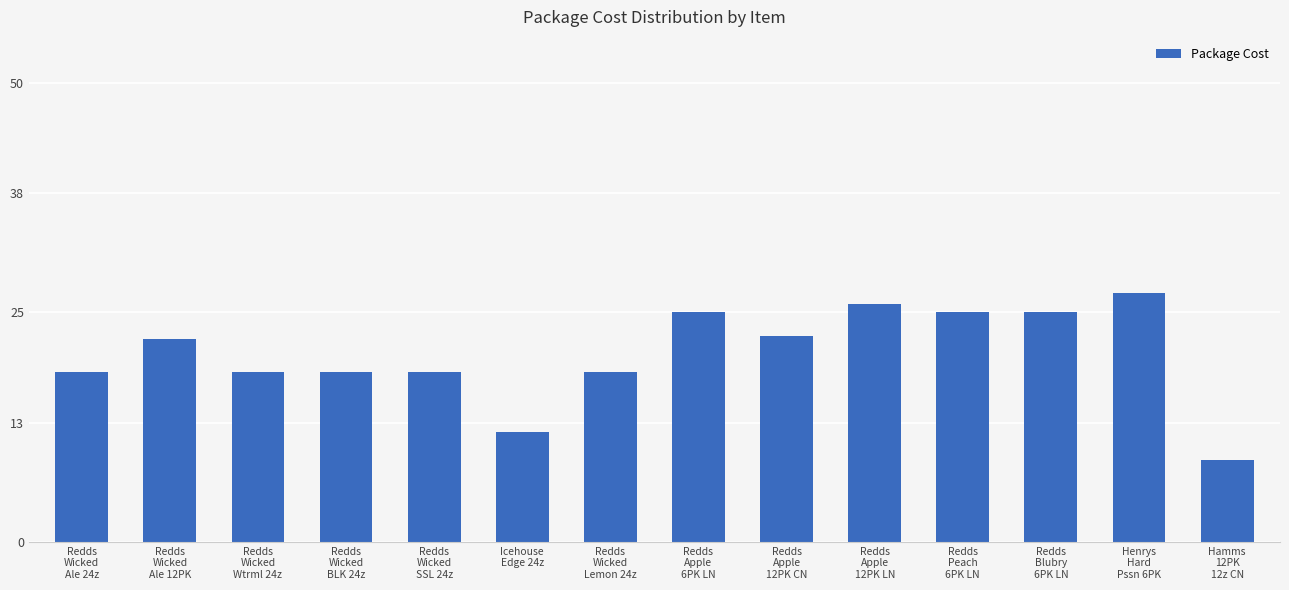

What is the greatest value displayed?

27.1